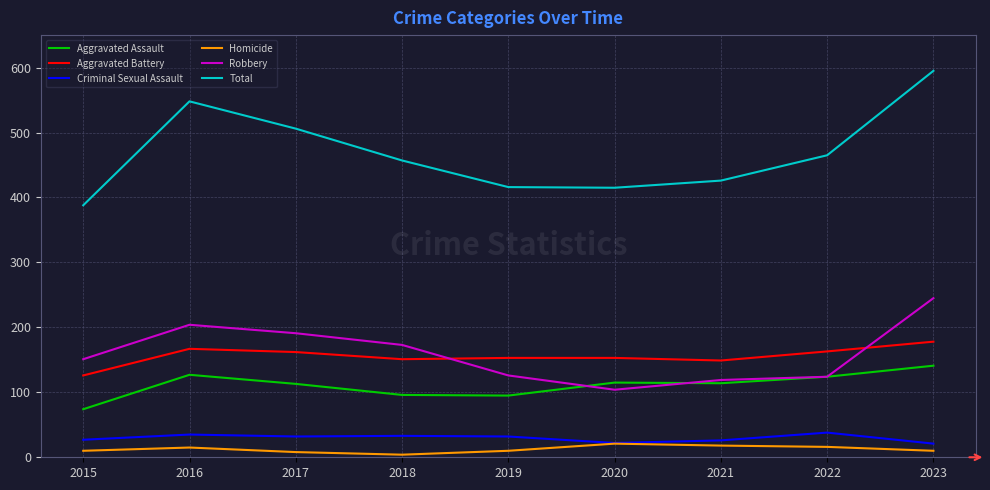

What is the approximate value of Total at 2022, to the nearest 5?

465